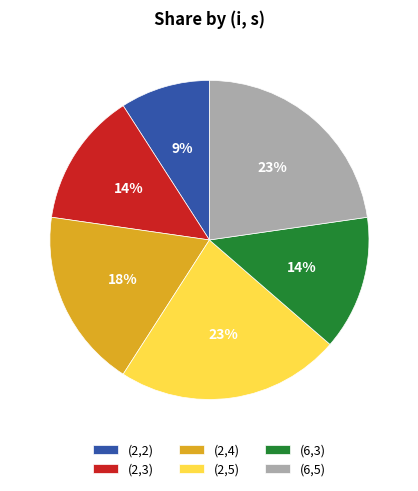

What is the ratio of the value at (6,5) to the value at (2,5)?

1.0